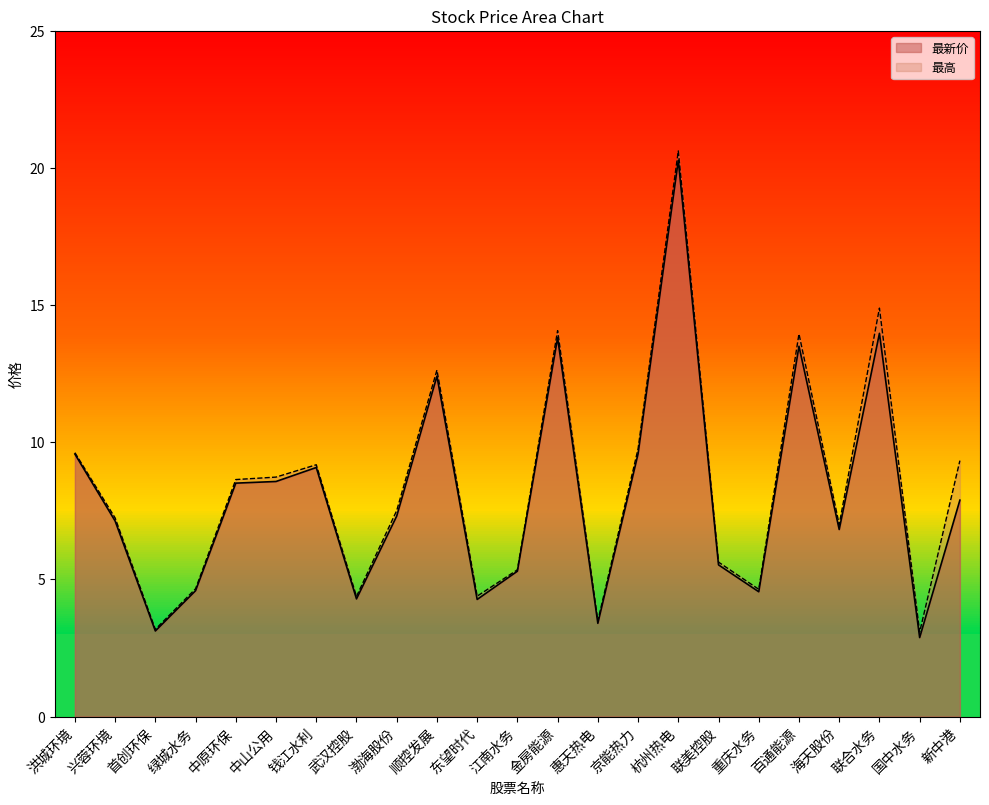

What is the average value of the 最高 series?

8.3